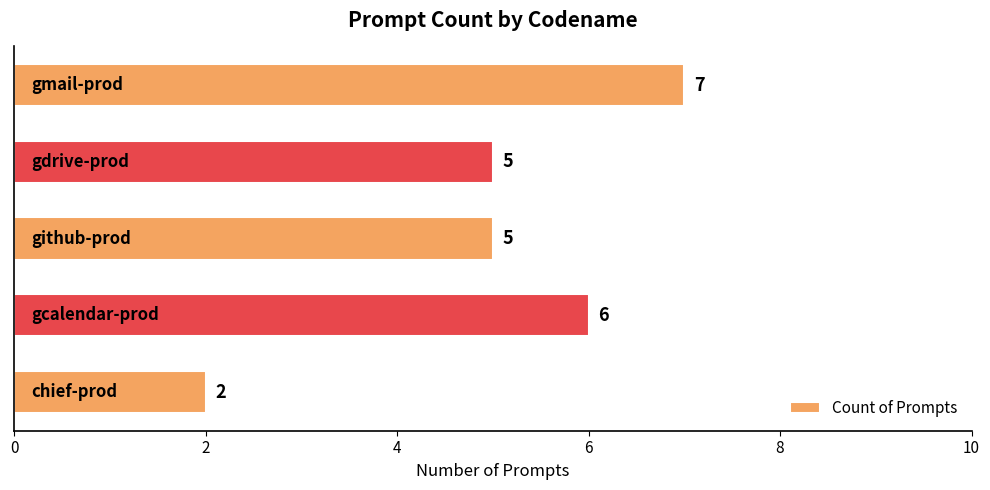

What is the value of the 2nd bar from the top?

5